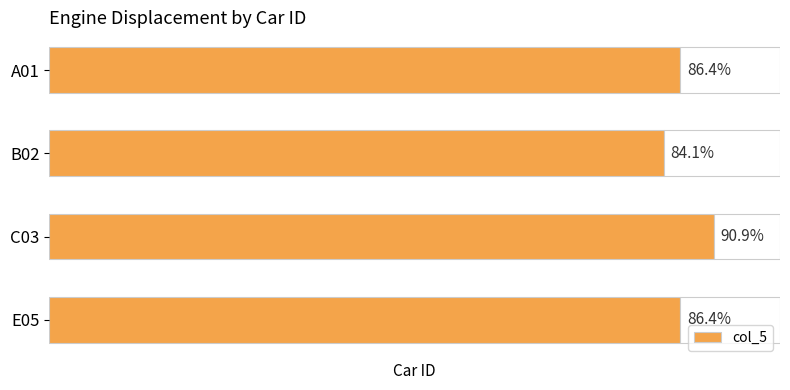

List the labels in order of value, smallest first.

B02, A01, E05, C03